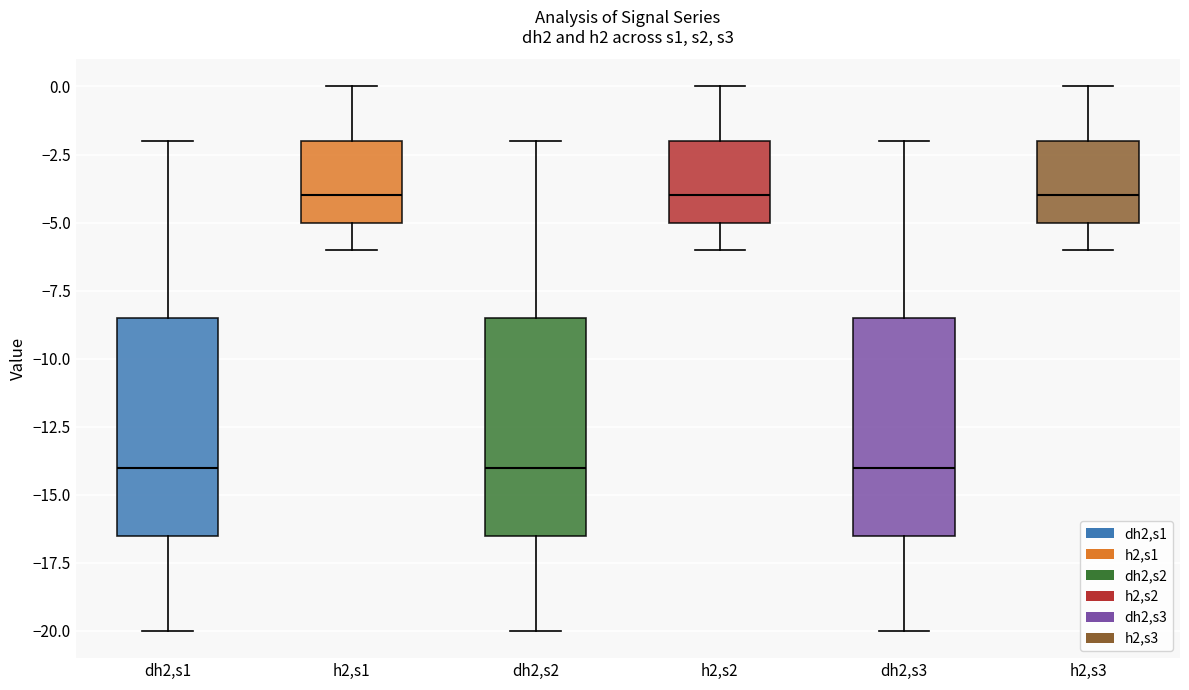

Reading left to right, read every box against the y-axis: the position of its median line, the range the box covers, and the ends of its whiskers. The values are not printed on the chart, so give them approximately, as read against the axis.

dh2,s1: median -14.0, box -16.5 to -8.5, whiskers -20.0 to -2.0
h2,s1: median -4.0, box -5.0 to -2.0, whiskers -6.0 to 0.0
dh2,s2: median -14.0, box -16.5 to -8.5, whiskers -20.0 to -2.0
h2,s2: median -4.0, box -5.0 to -2.0, whiskers -6.0 to 0.0
dh2,s3: median -14.0, box -16.5 to -8.5, whiskers -20.0 to -2.0
h2,s3: median -4.0, box -5.0 to -2.0, whiskers -6.0 to 0.0